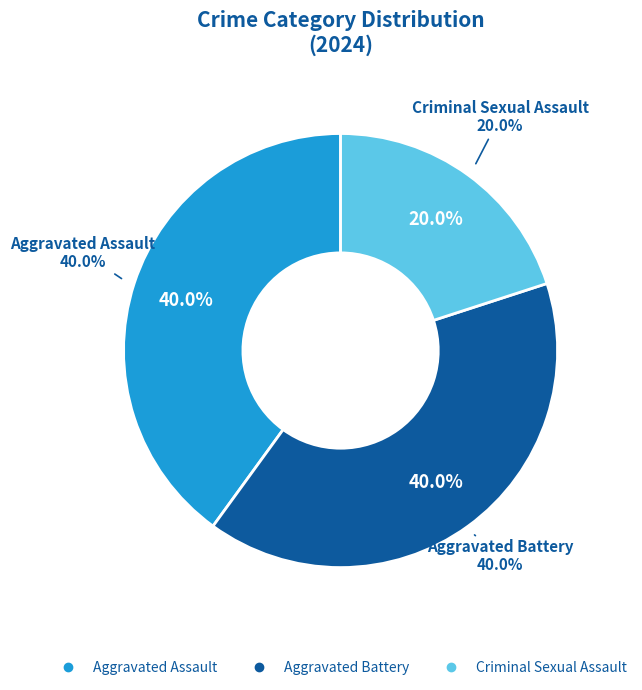

Is the sum of Criminal Sexual Assault and Aggravated Battery greater than half?

Yes